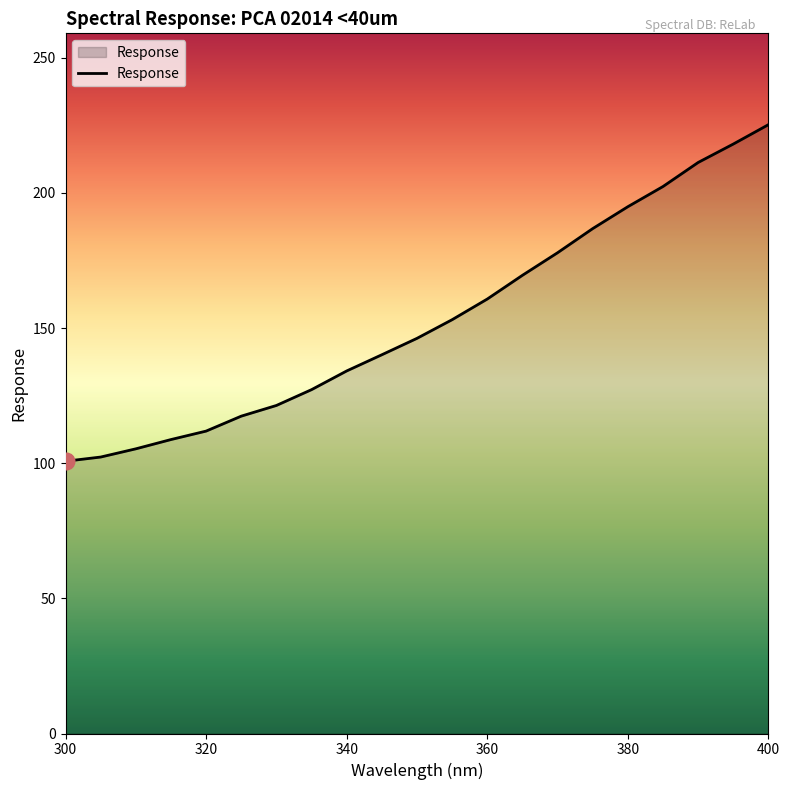

What is the difference between the maximum and minimum values?

124.5